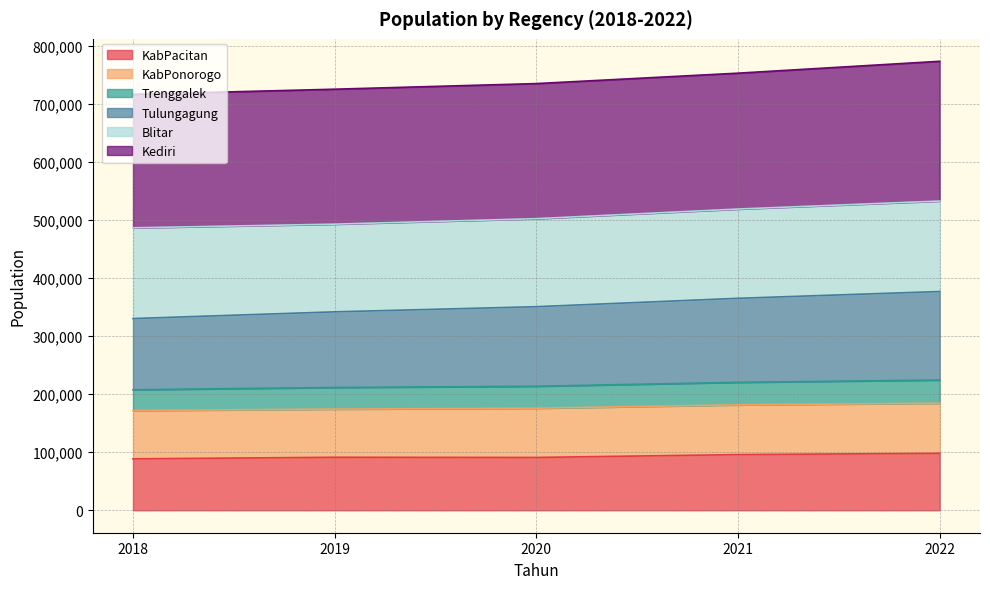

True or false: KabPacitan and Tulungagung intersect in this chart.

False